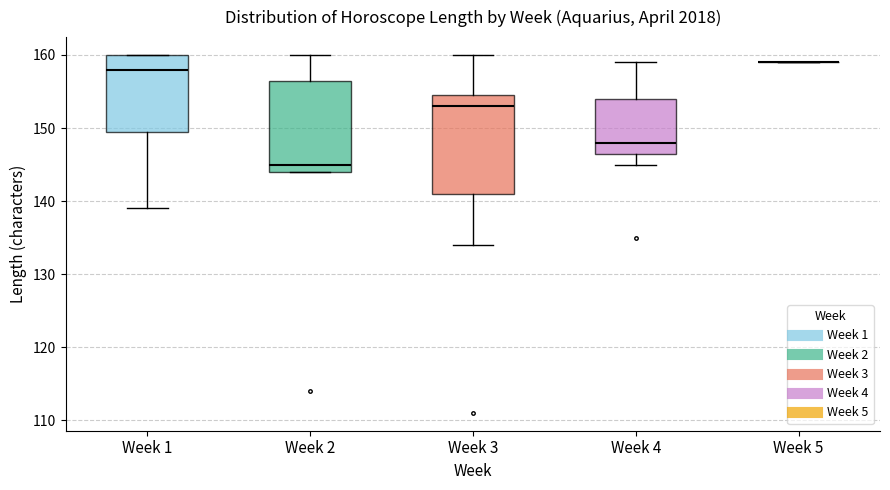

Where is the lower edge of the box for Week 1 on the y-axis? The values are not printed on the chart, so give them approximately, as read against the axis.

150